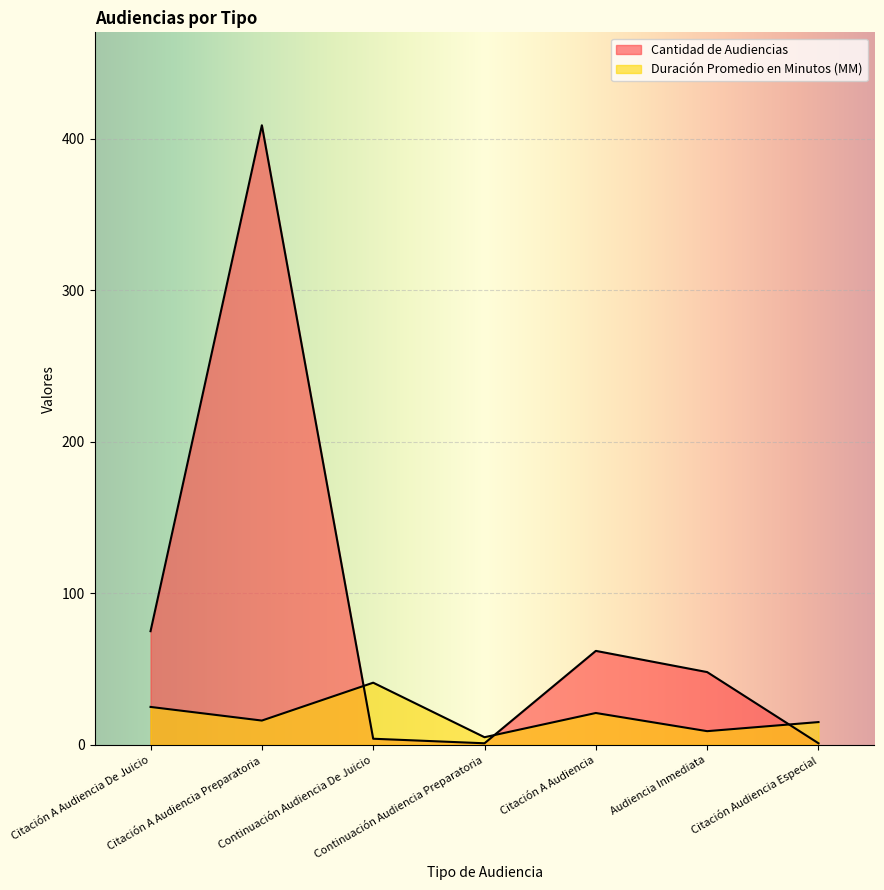

Does the chart display data point markers on the line(s)?

No